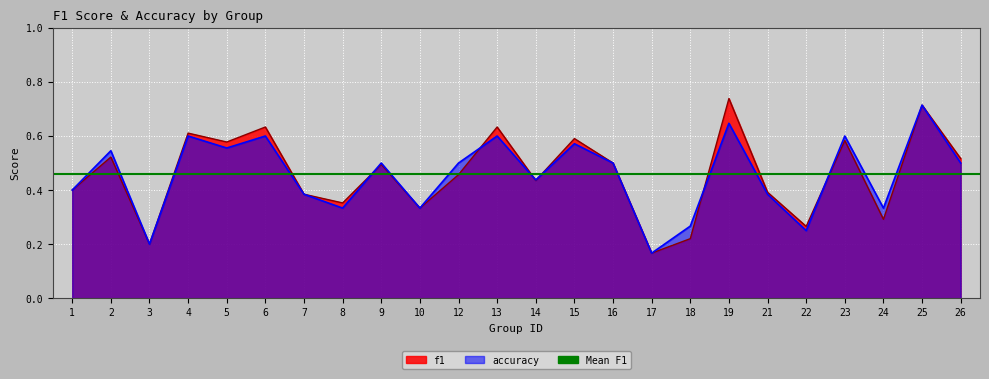

List the series in order of their peak value, lowest first.

accuracy, f1